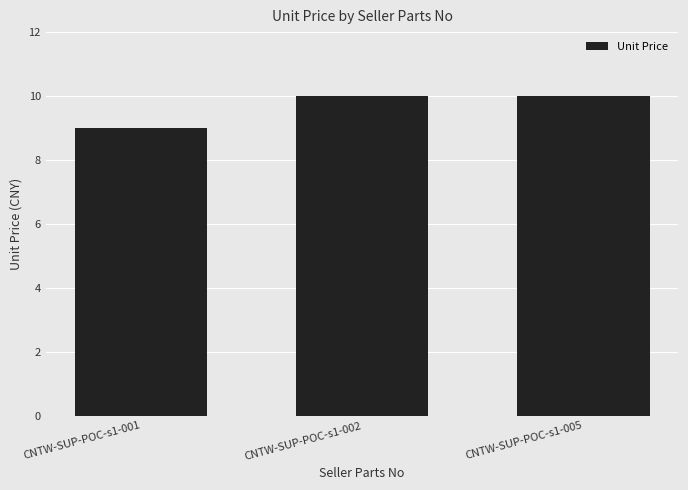

Reading left to right, transcribe all the data shown in this chart.

9.0	10.0	10.0